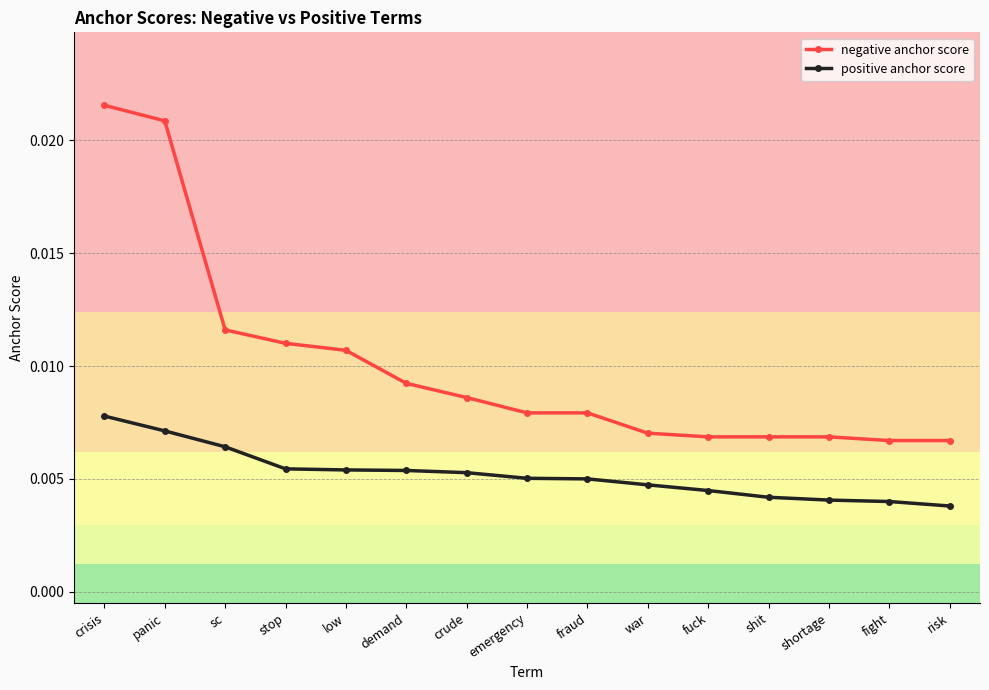

At which label does negative anchor score reach its peak?

crisis